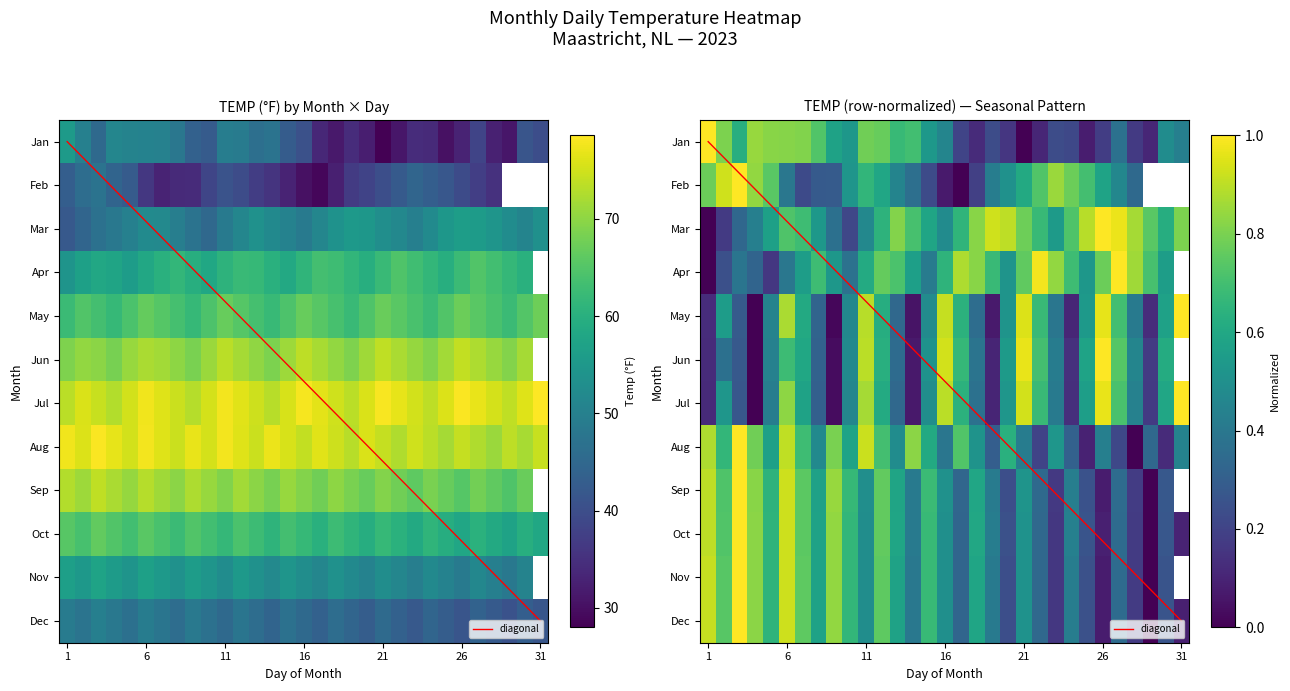

Is it true that Jul equals 33.3 at 26?

False